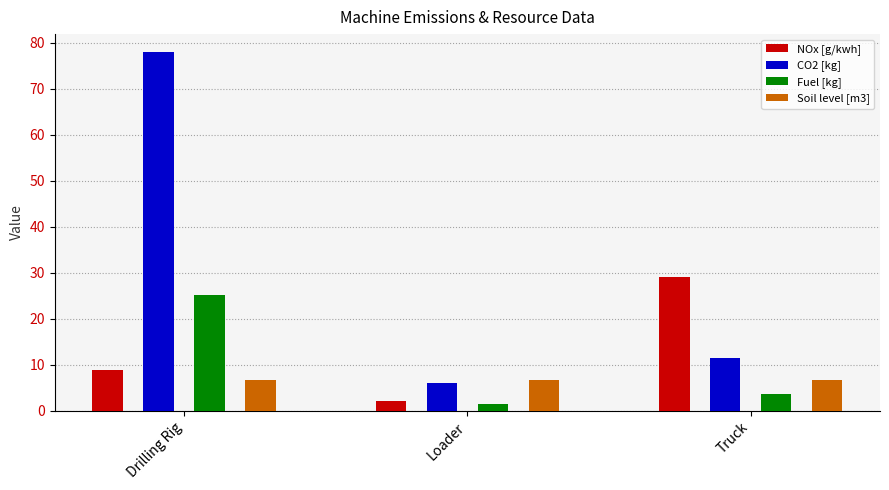

Rank the series by their maximum value, from lowest to highest.

Soil level [m3], Fuel [kg], NOx [g/kwh], CO2 [kg]